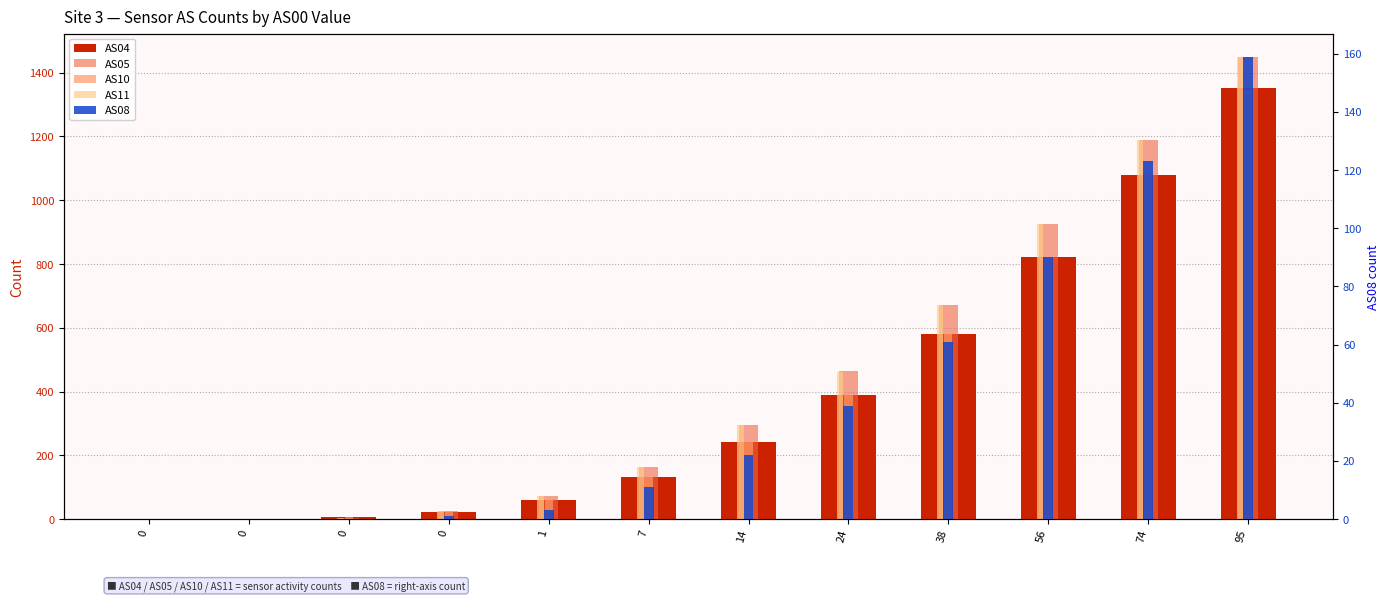

How many data points does each series have?

12